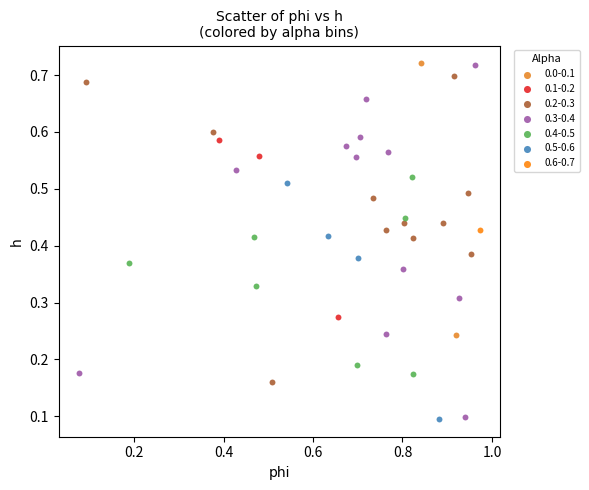

What are all the series names shown in the legend?

0.0-0.1, 0.1-0.2, 0.2-0.3, 0.3-0.4, 0.4-0.5, 0.5-0.6, 0.6-0.7